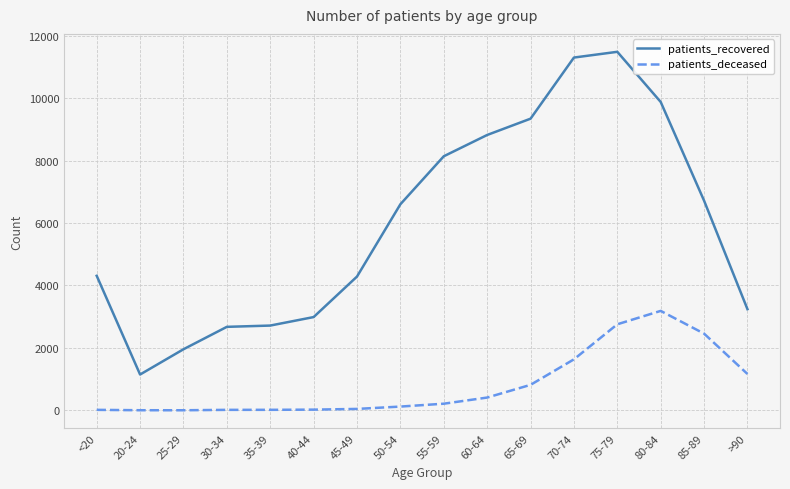

Is the value of patients_recovered at 75-79 greater than the value of patients_deceased at 35-39?

Yes